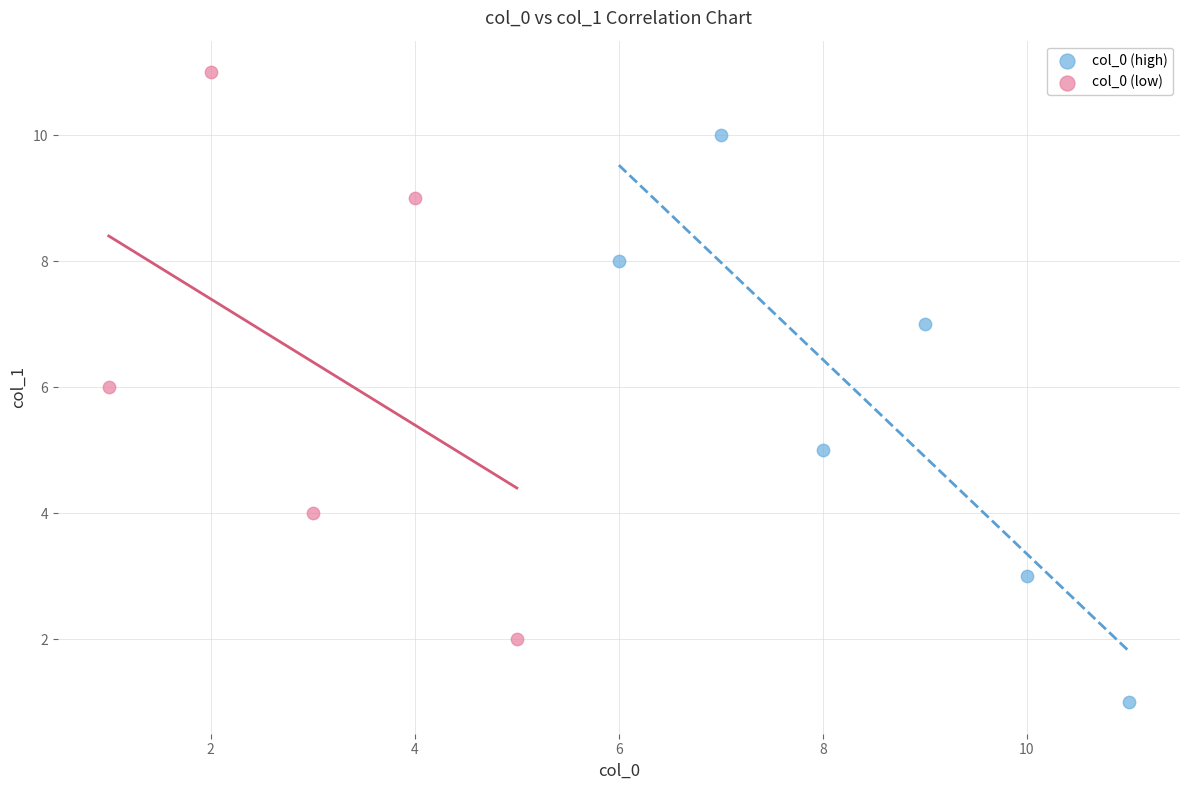

What are all the series names shown in the legend?

col_0 (high), col_0 (low)